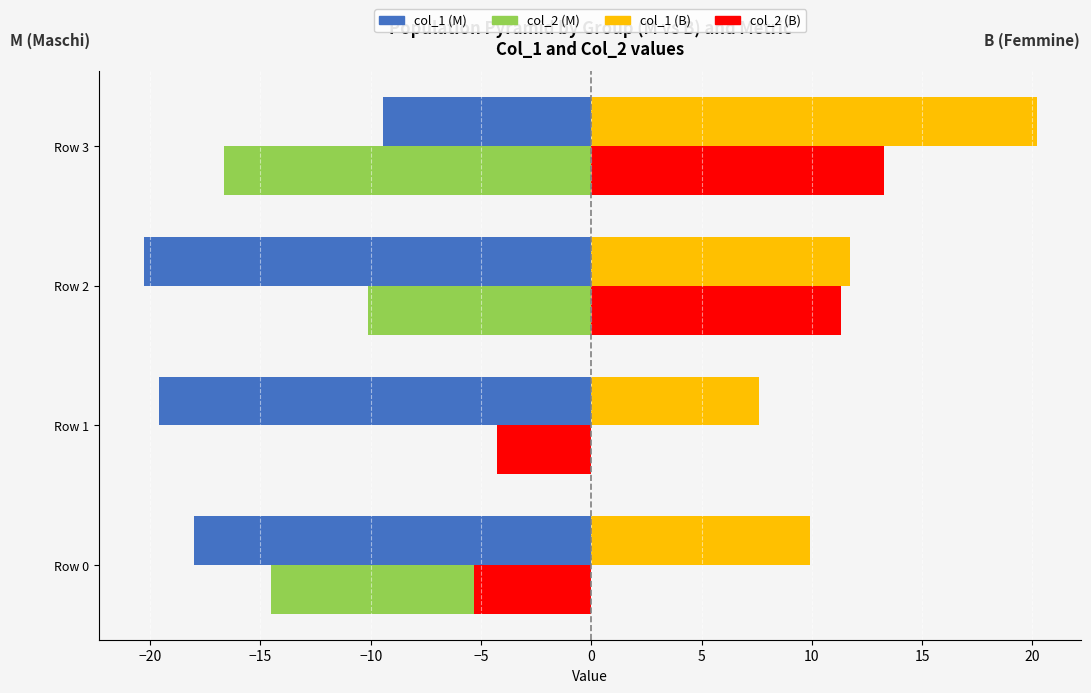

What is the spread (max minus min) of values at Row 0?

27.9